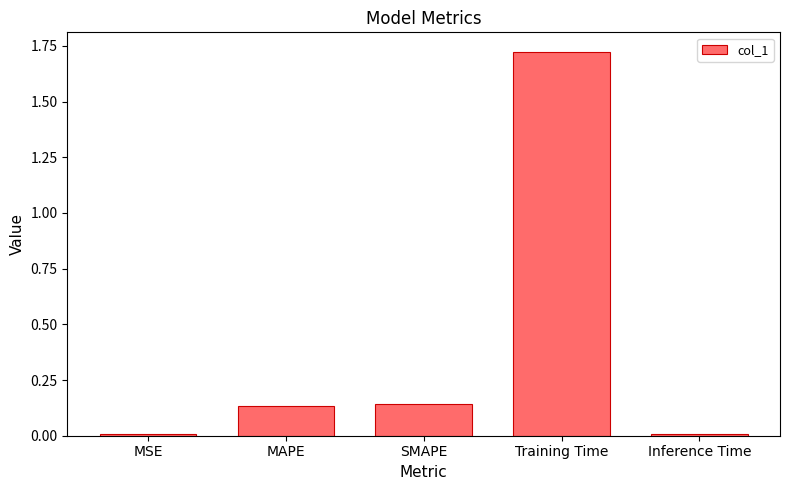

What is the sum of all values?

2.0